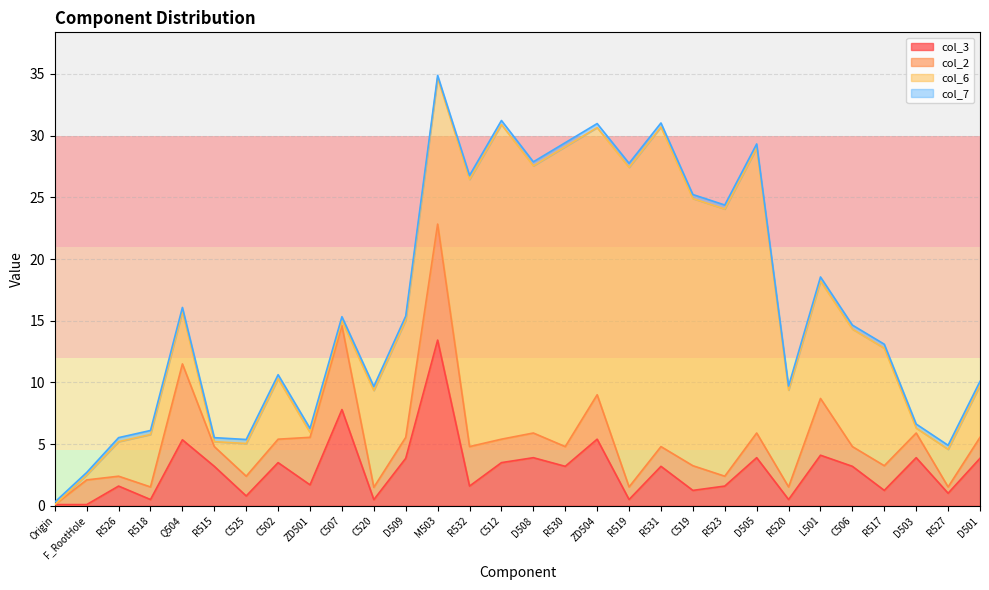

Is the value of col_2 at D509 greater than the value of col_7 at C525?

Yes